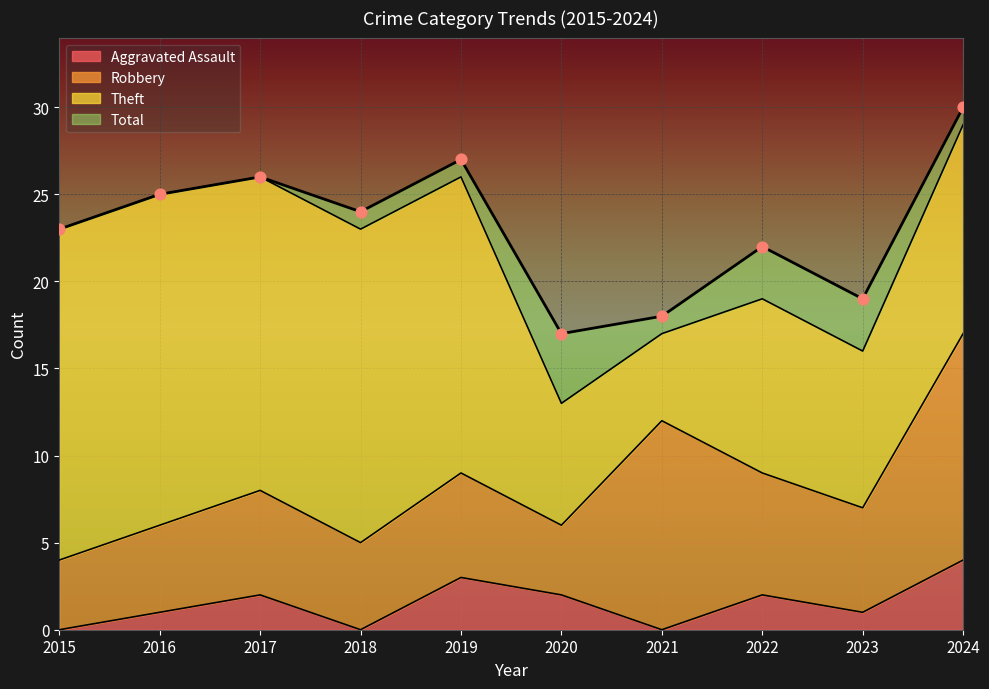

Which series has the largest Y range (max minus min)?

Total